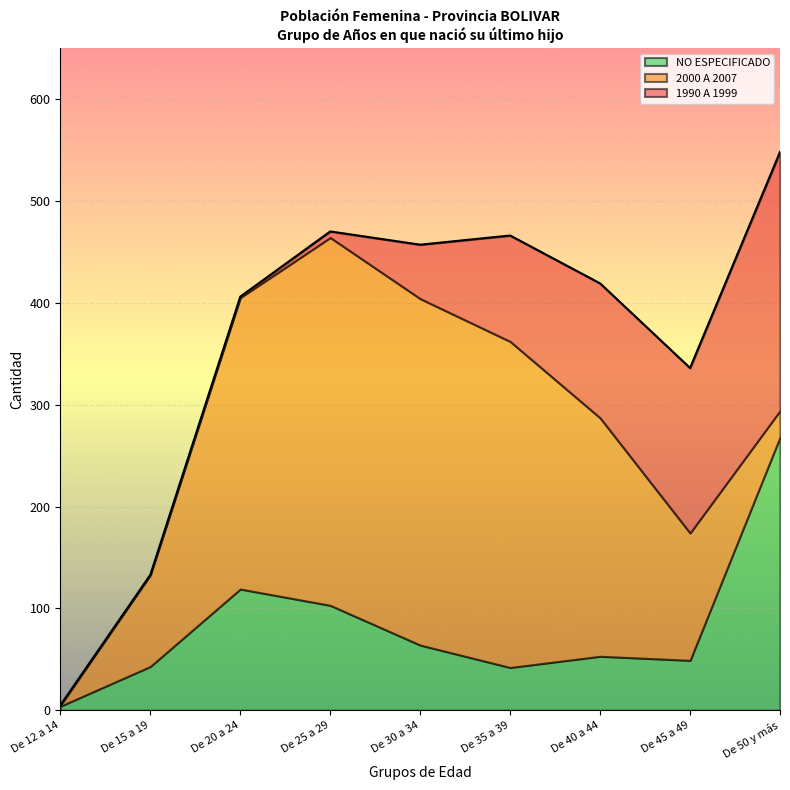

What is the total value across all series at De 15 a 19?

133